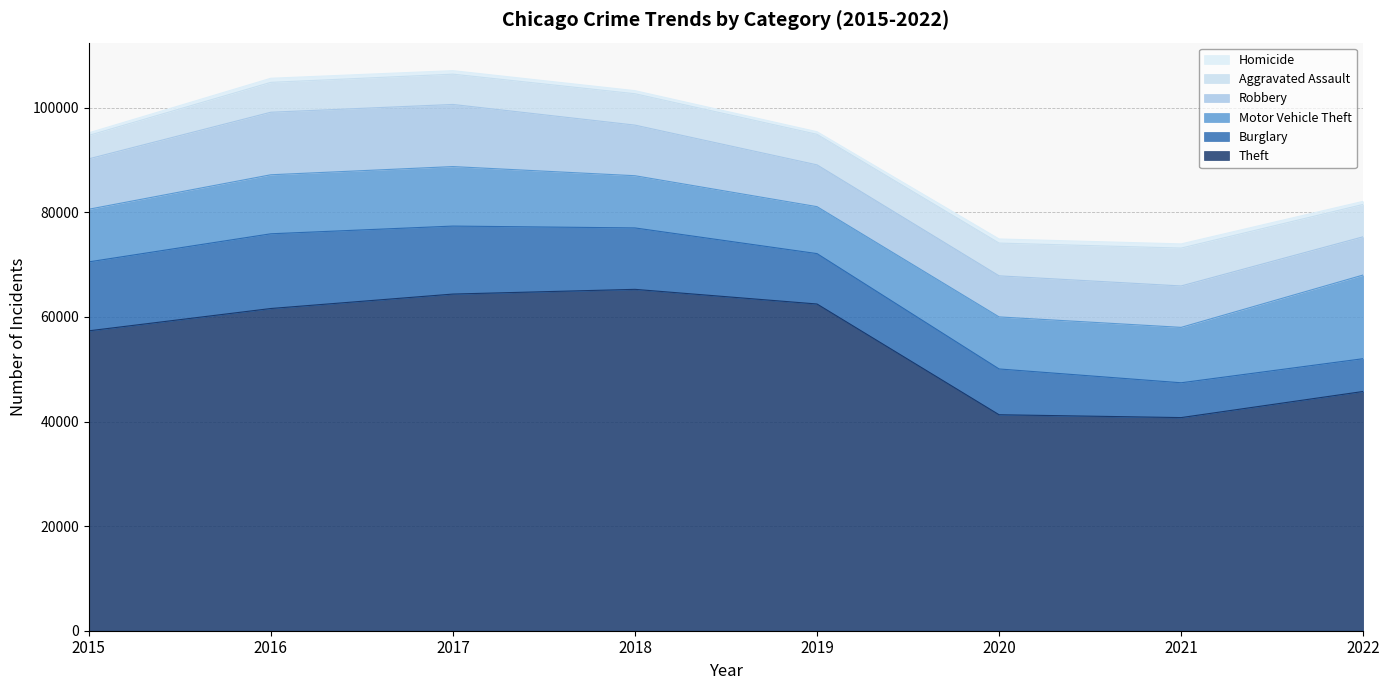

True or false: Theft and Robbery intersect in this chart.

False